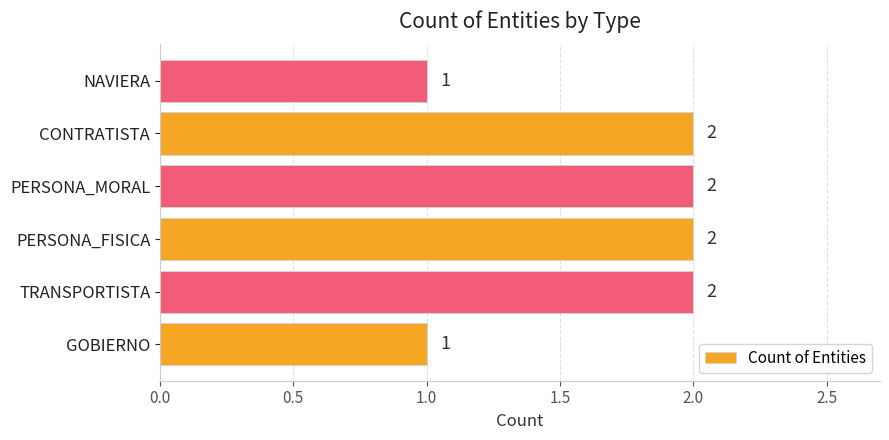

What is the greatest value displayed?

2